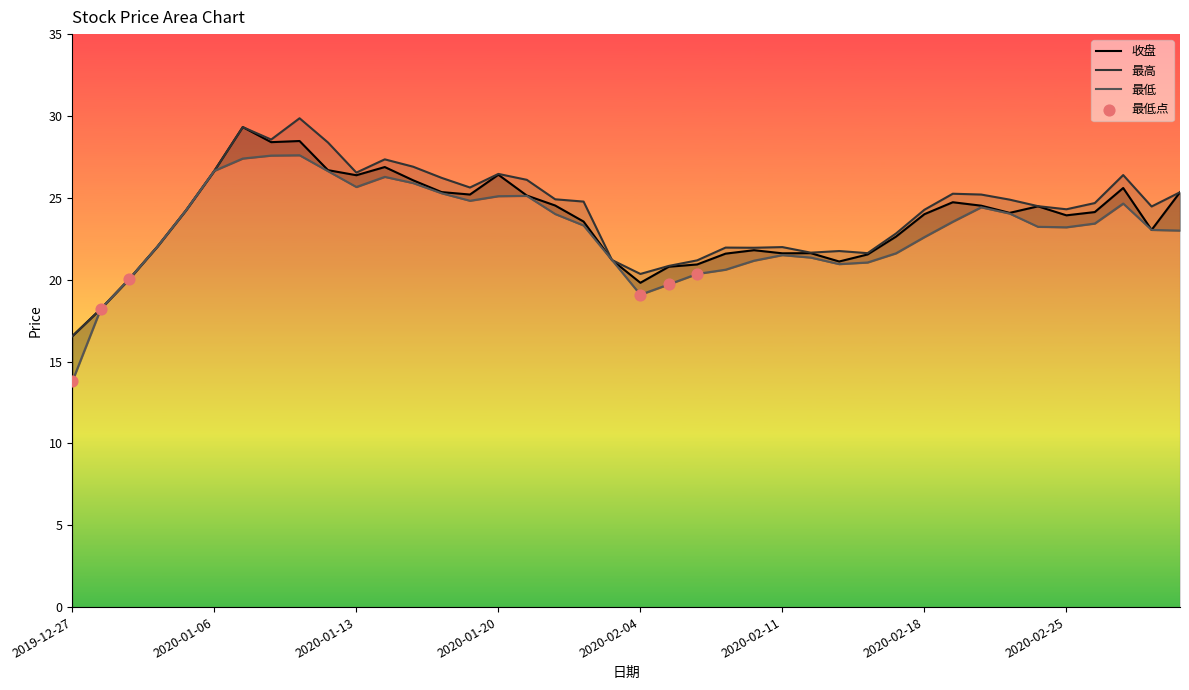

Which series reaches the maximum Y coordinate?

最高